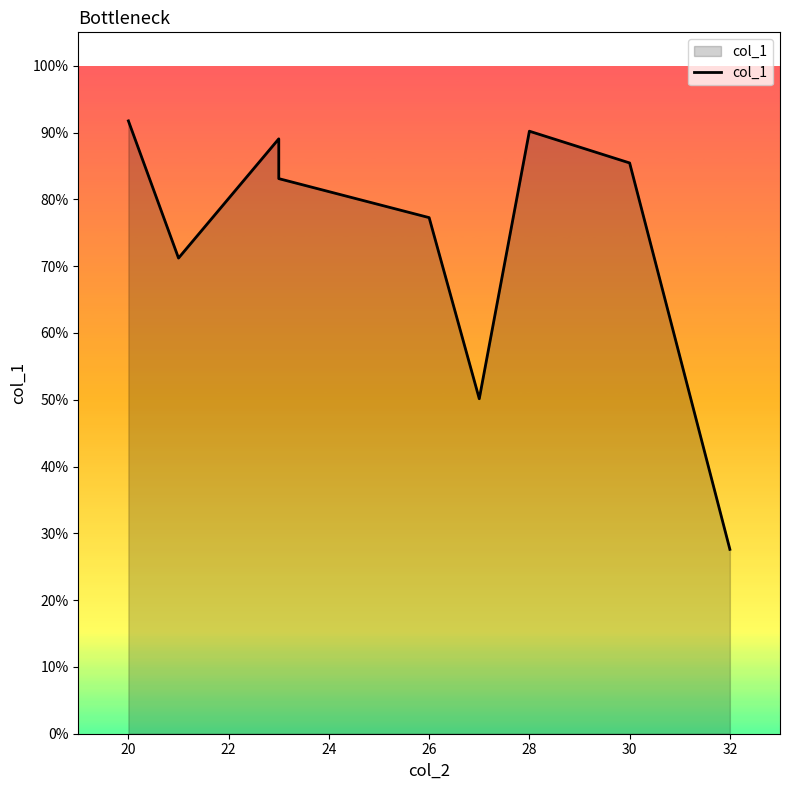

What is the average value?

0.7